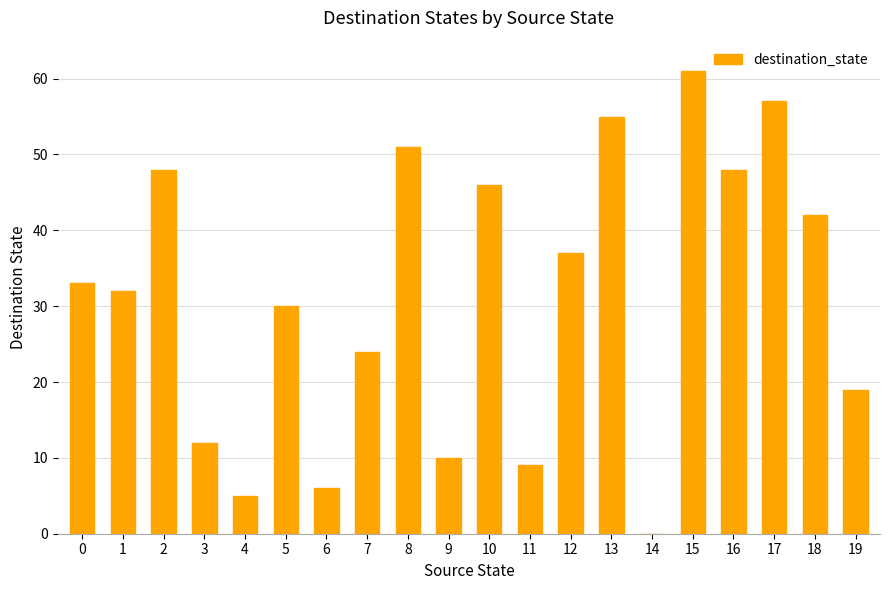

The chart shows a value of 42 at 18. True or false?

True